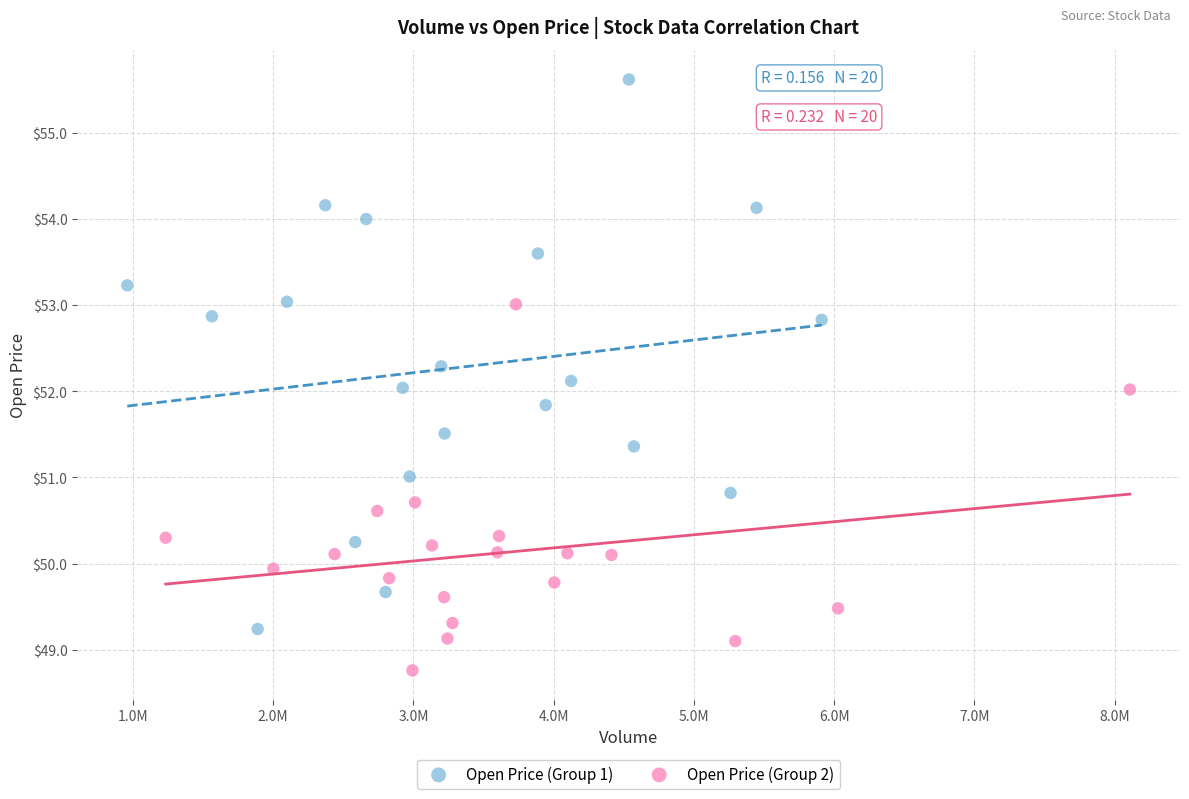

Which series contains the lowest Y value?

Open Price (Group 2)